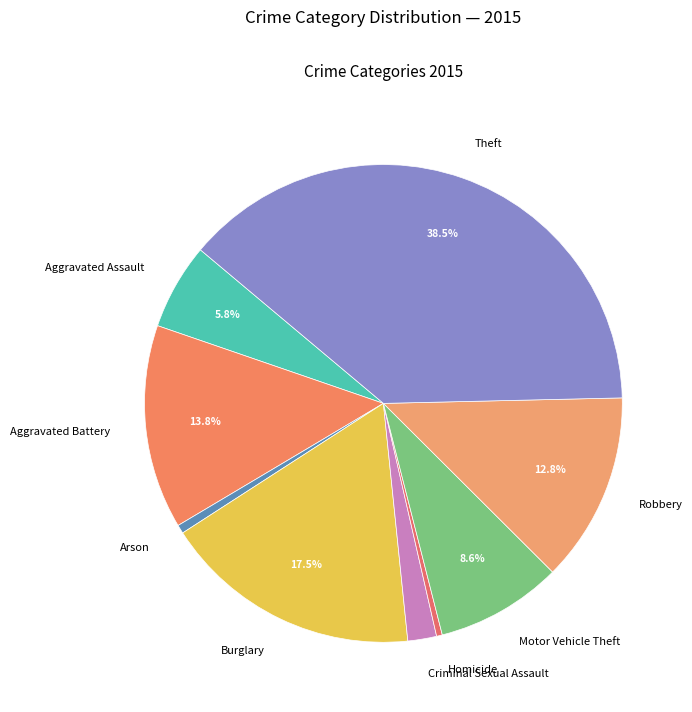

Is Burglary the majority of the pie?

No